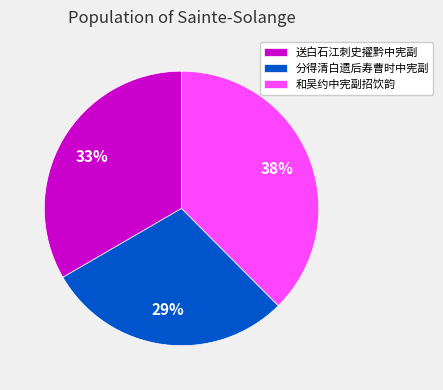

How many segments does this pie chart have?

3